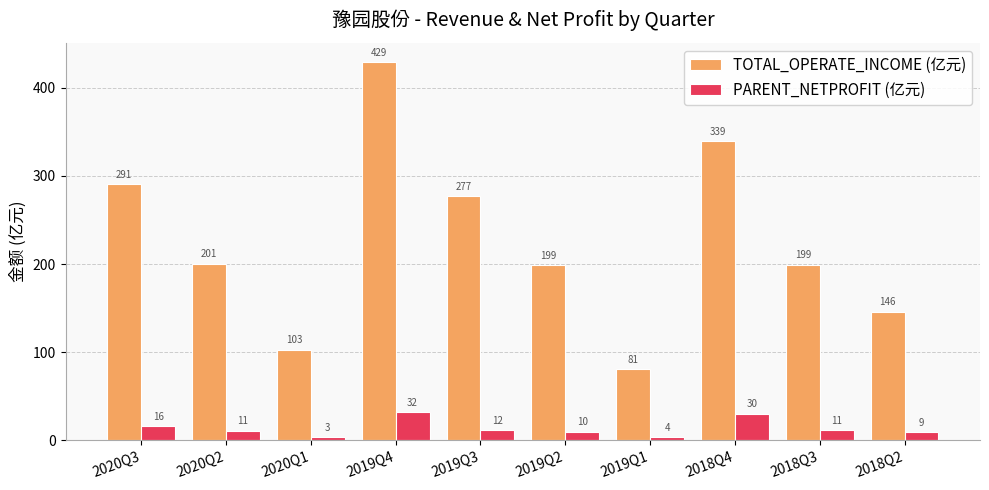

What are all the series names shown in the legend?

TOTAL_OPERATE_INCOME (亿元), PARENT_NETPROFIT (亿元)